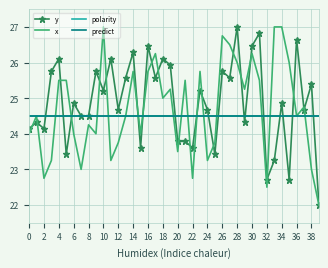

What is the average value of the x series?

24.7